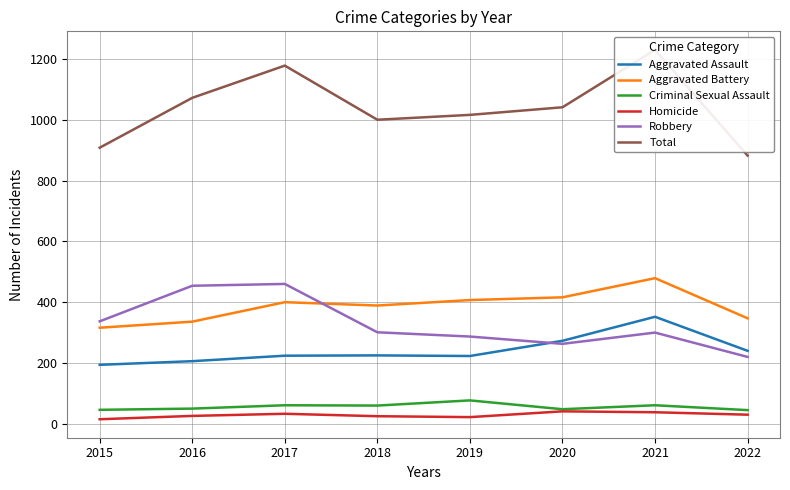

True or false: Aggravated Assault and Homicide cross at least once.

False